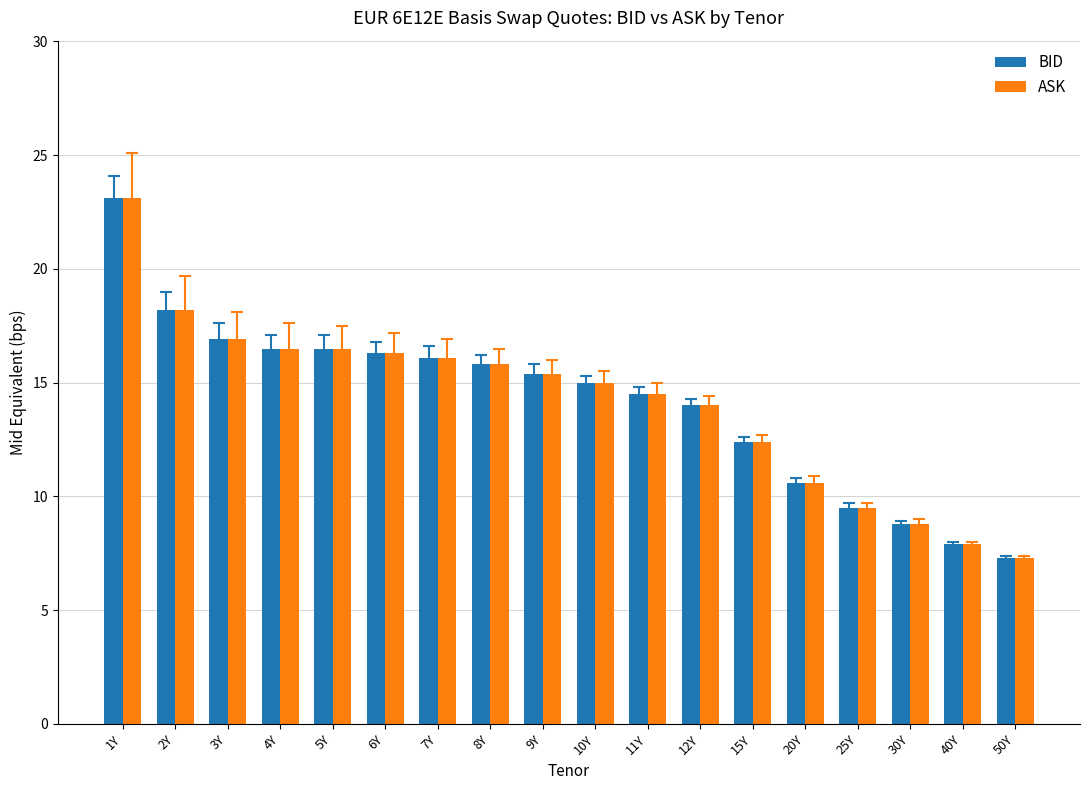

At which label does ASK first exceed 15?

1Y